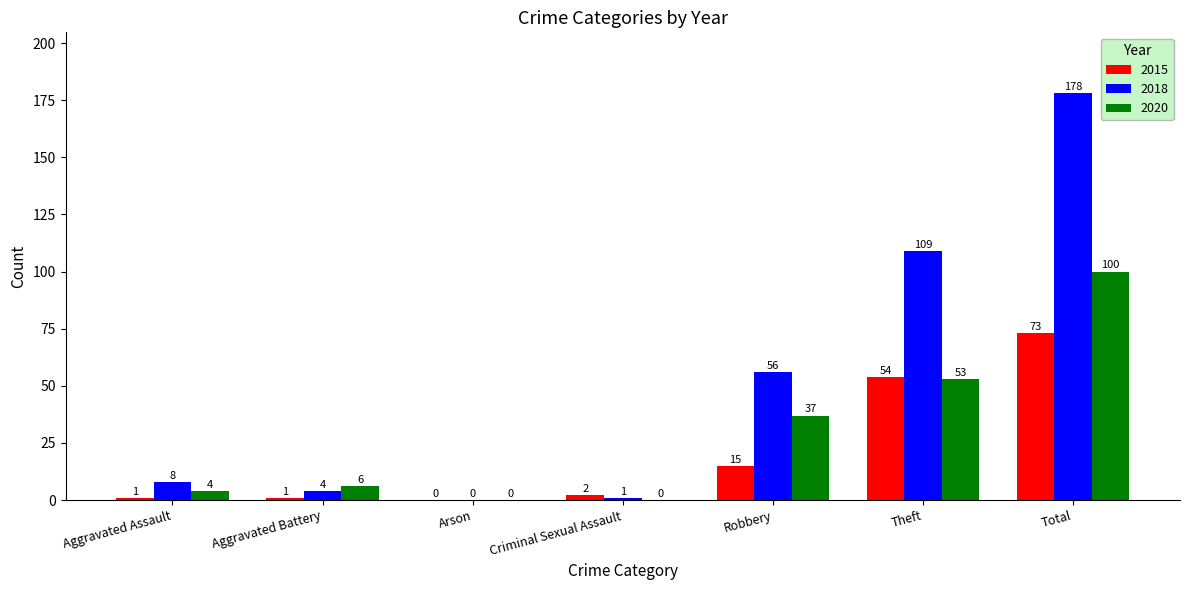

True or false: 2020 has a value of 53 at Robbery.

False